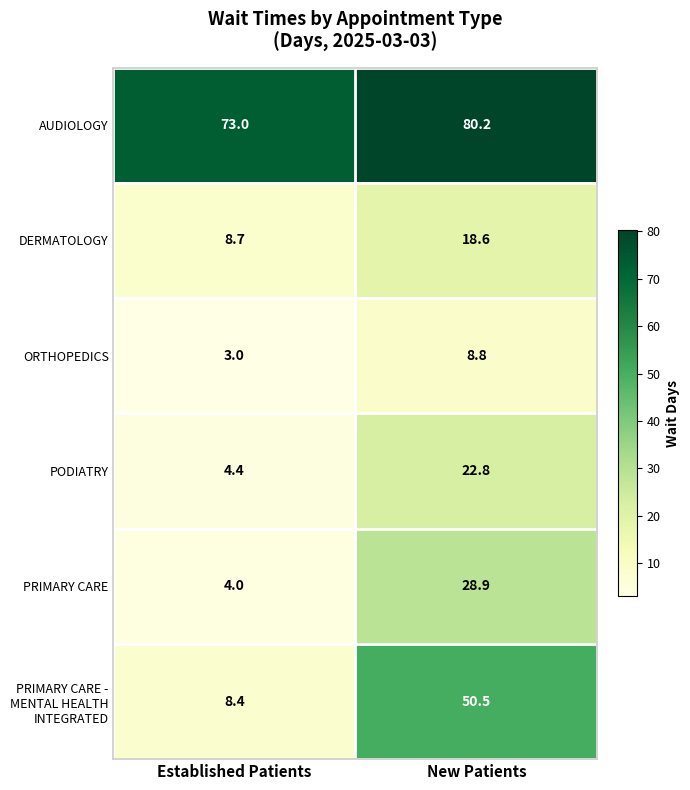

True or false: AUDIOLOGY has a value of 80.2 at New Patients.

True